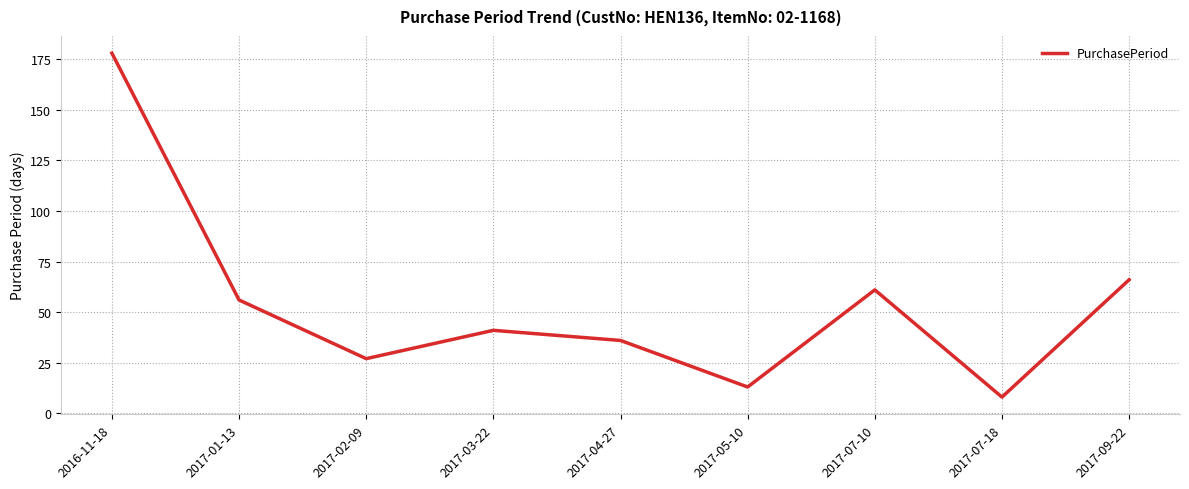

At which category does the data reach its first local peak?

2017-03-22